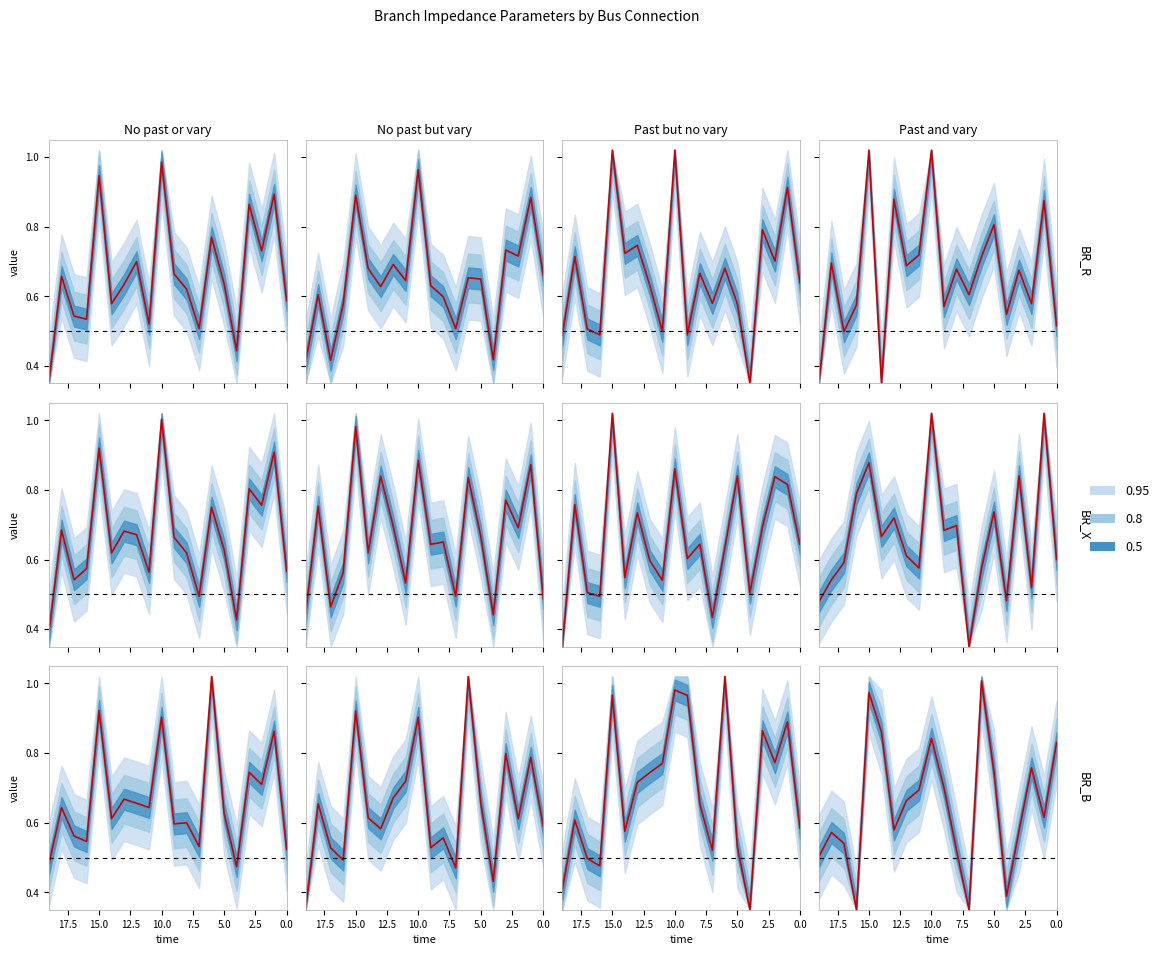

What is the difference between the second highest and minimum values in the BR_B series?

0.6